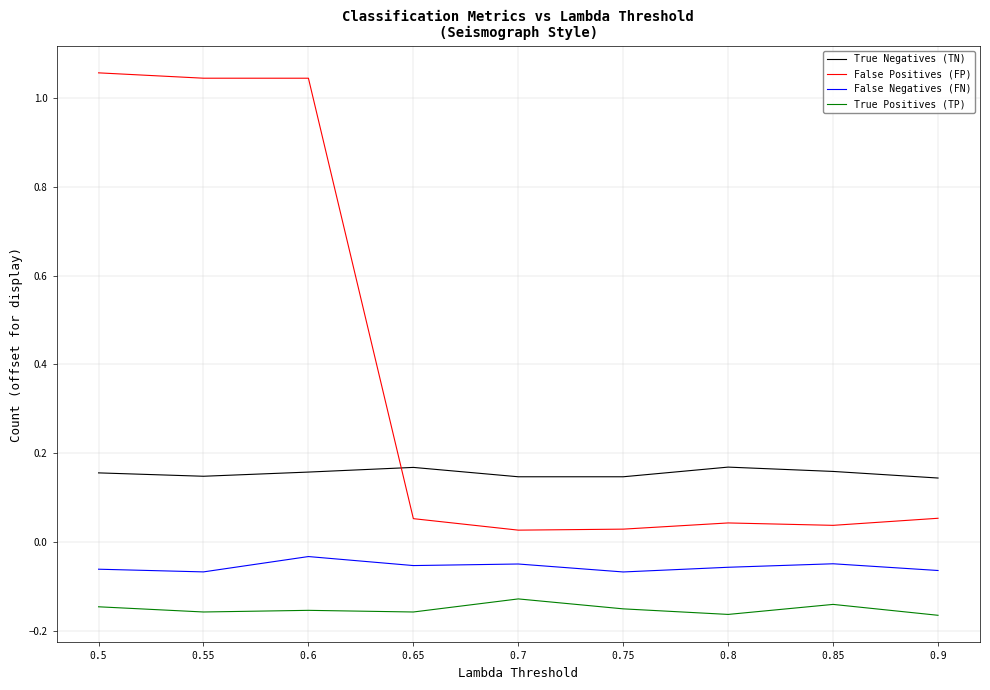

True or false: True Negatives (TN) has more than 1 points higher than both neighbors.

True